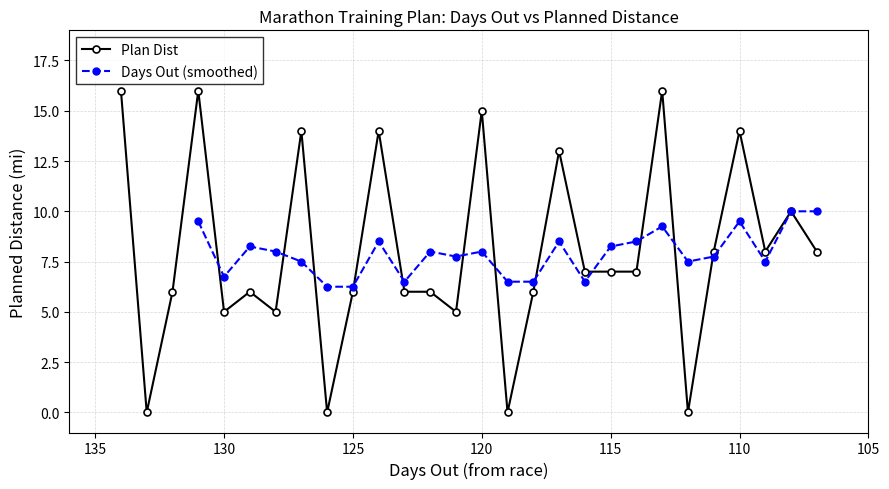

Between 111 and 110, which is larger?

110